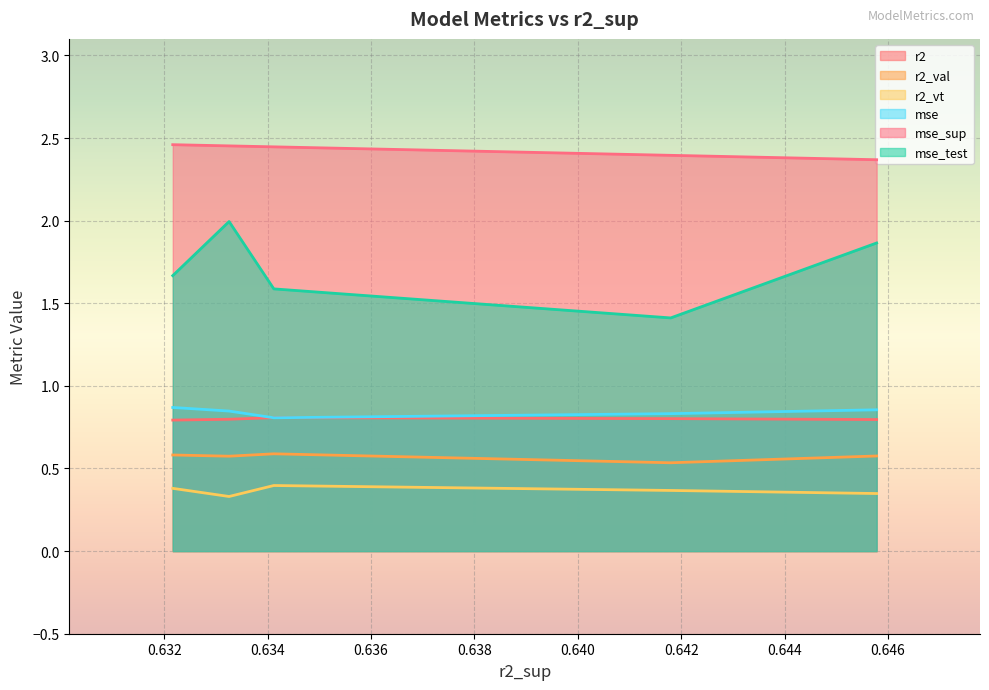

Which series has the widest spread of values?

mse_test